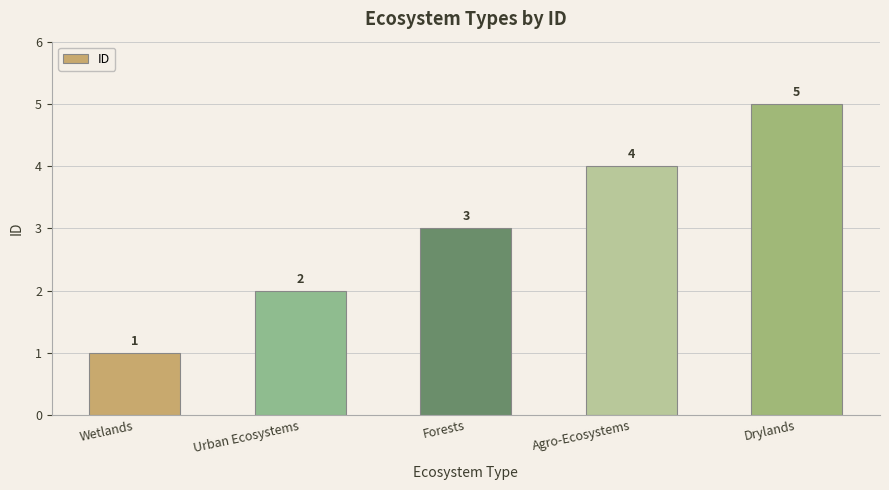

Reading left to right, extract all data points from this chart.

1	2	3	4	5